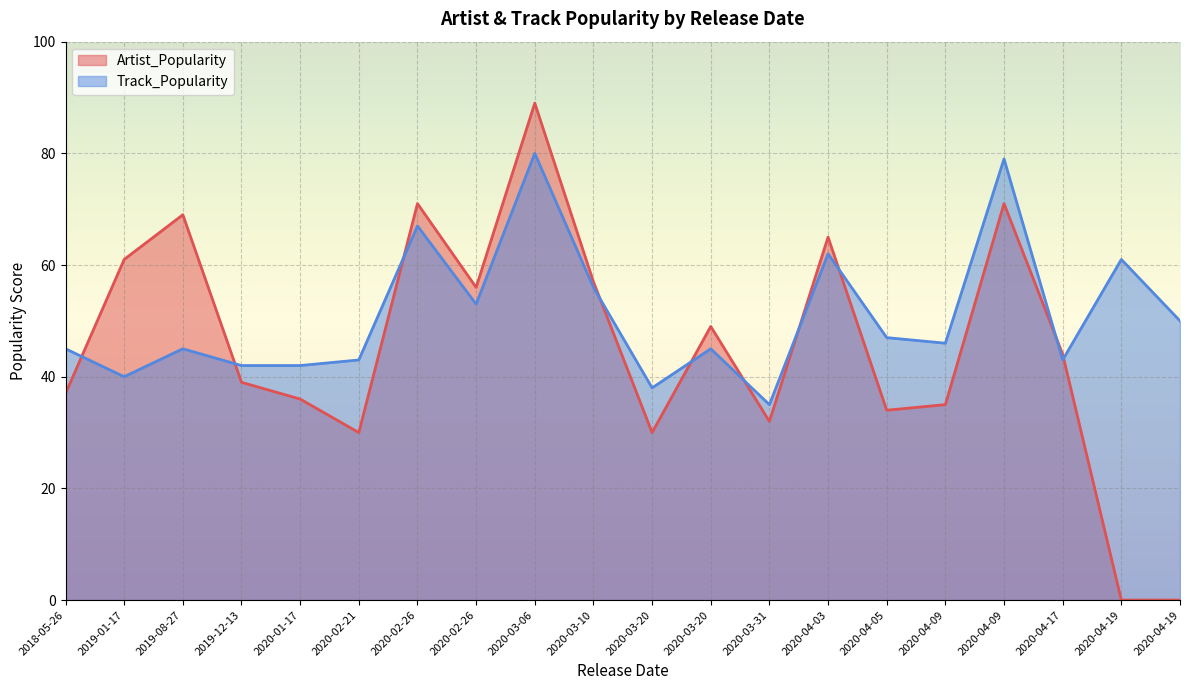

What is the lowest value of the Track_Popularity series?

35